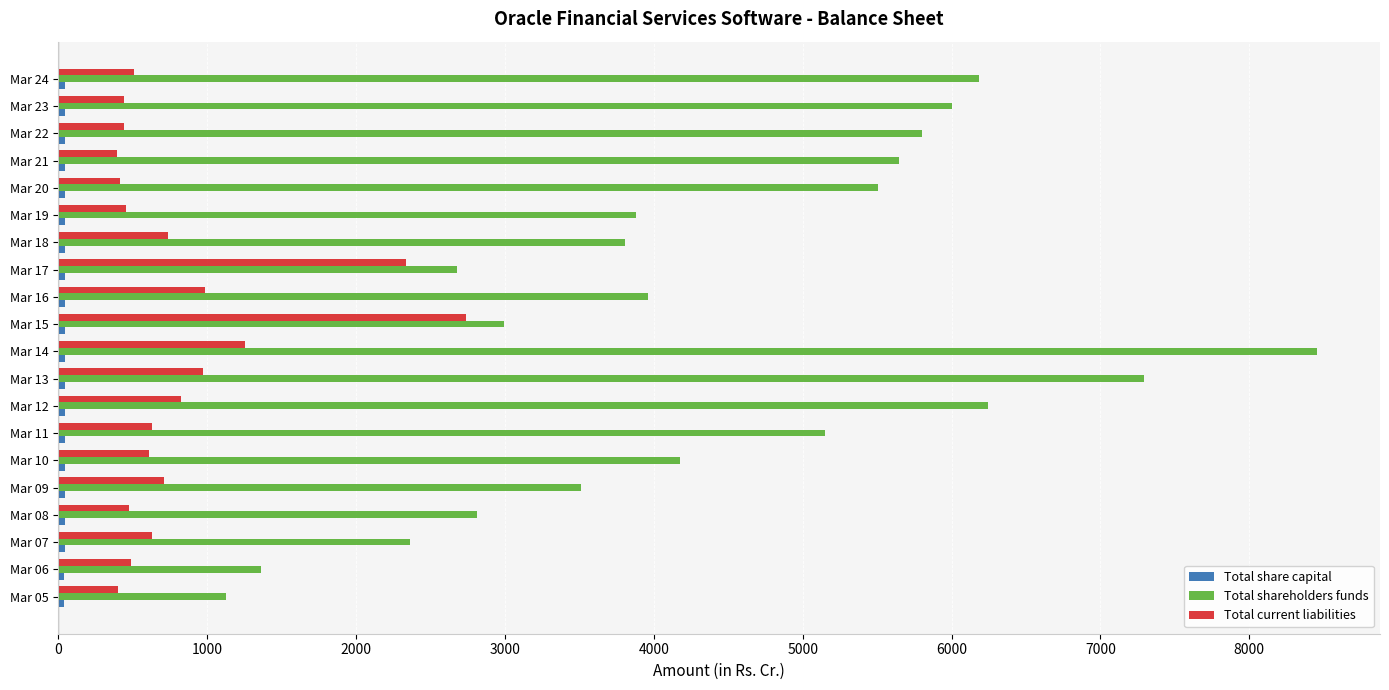

How many data points does each series have?

20